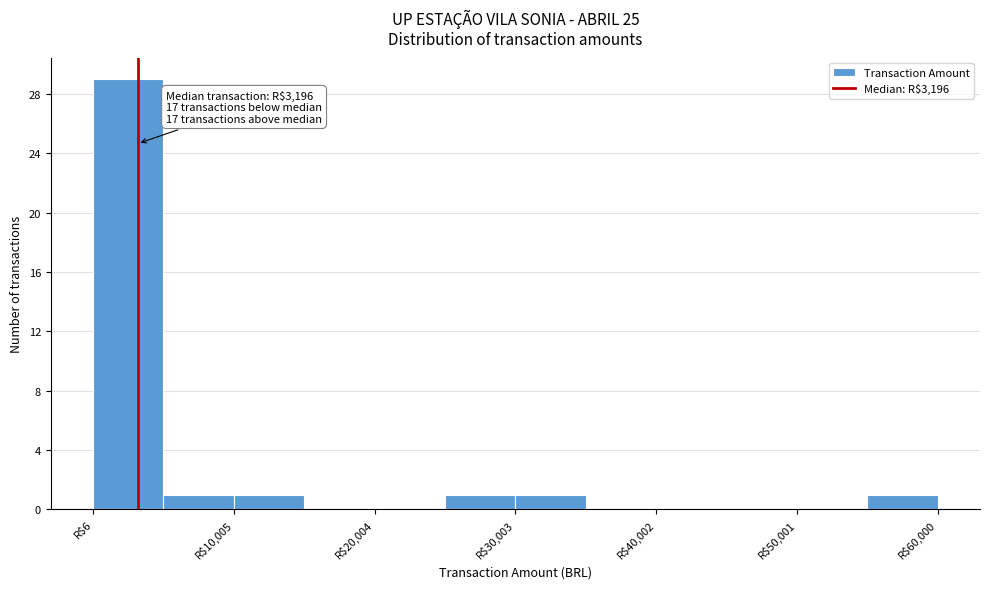

Which range on the x-axis has the tallest bar?

0 to 5000